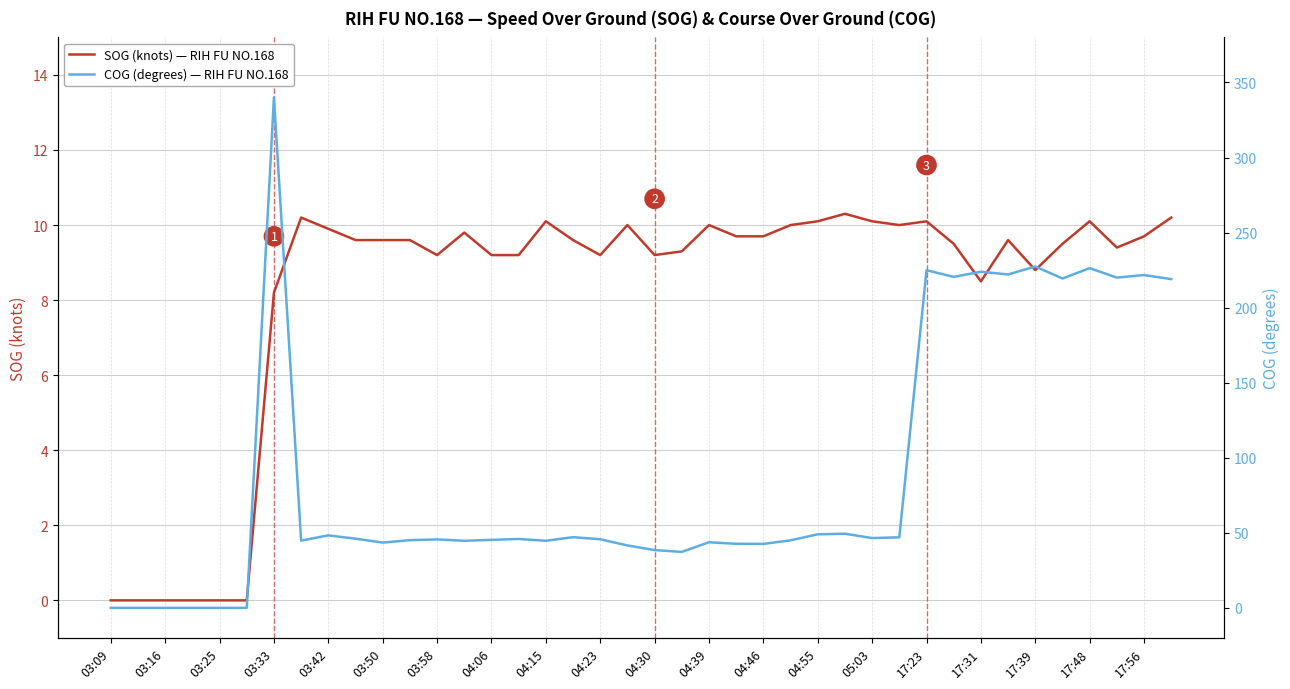

How many categories are shown in the chart?

40